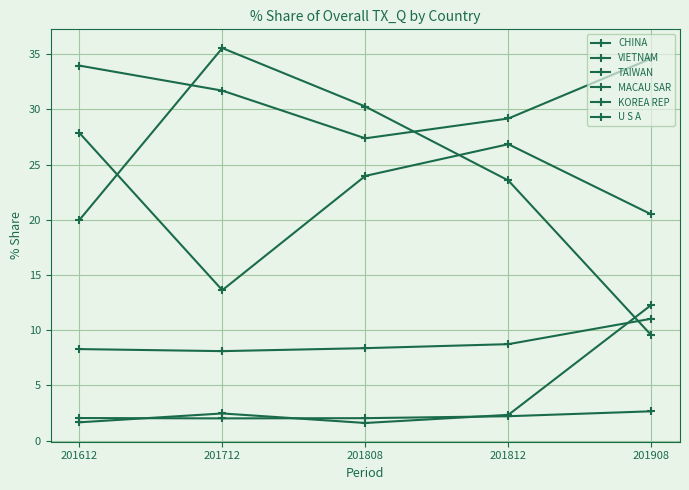

Which has a higher value, 201808 or 201712?

201712